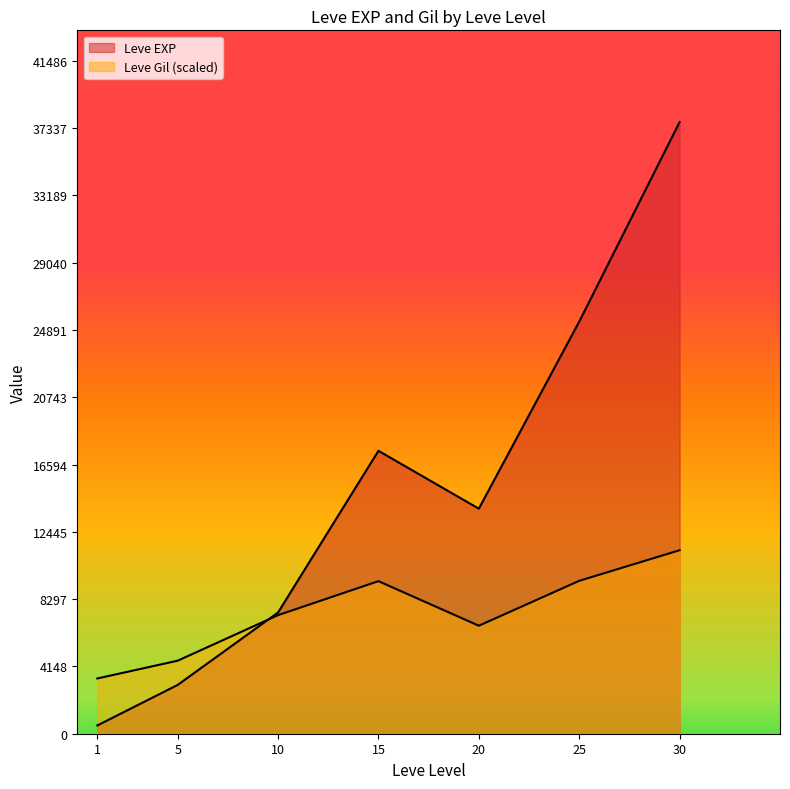

Which series has the largest total across all categories?

Leve EXP